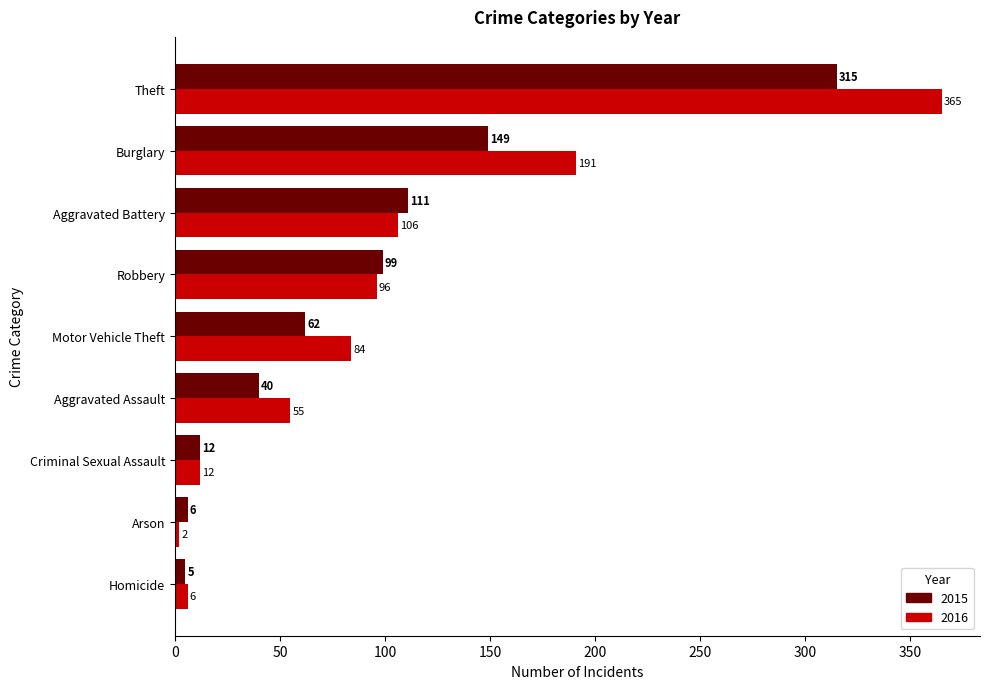

Is the value of 2016 at Robbery greater than the value of 2015 at Motor Vehicle Theft?

Yes